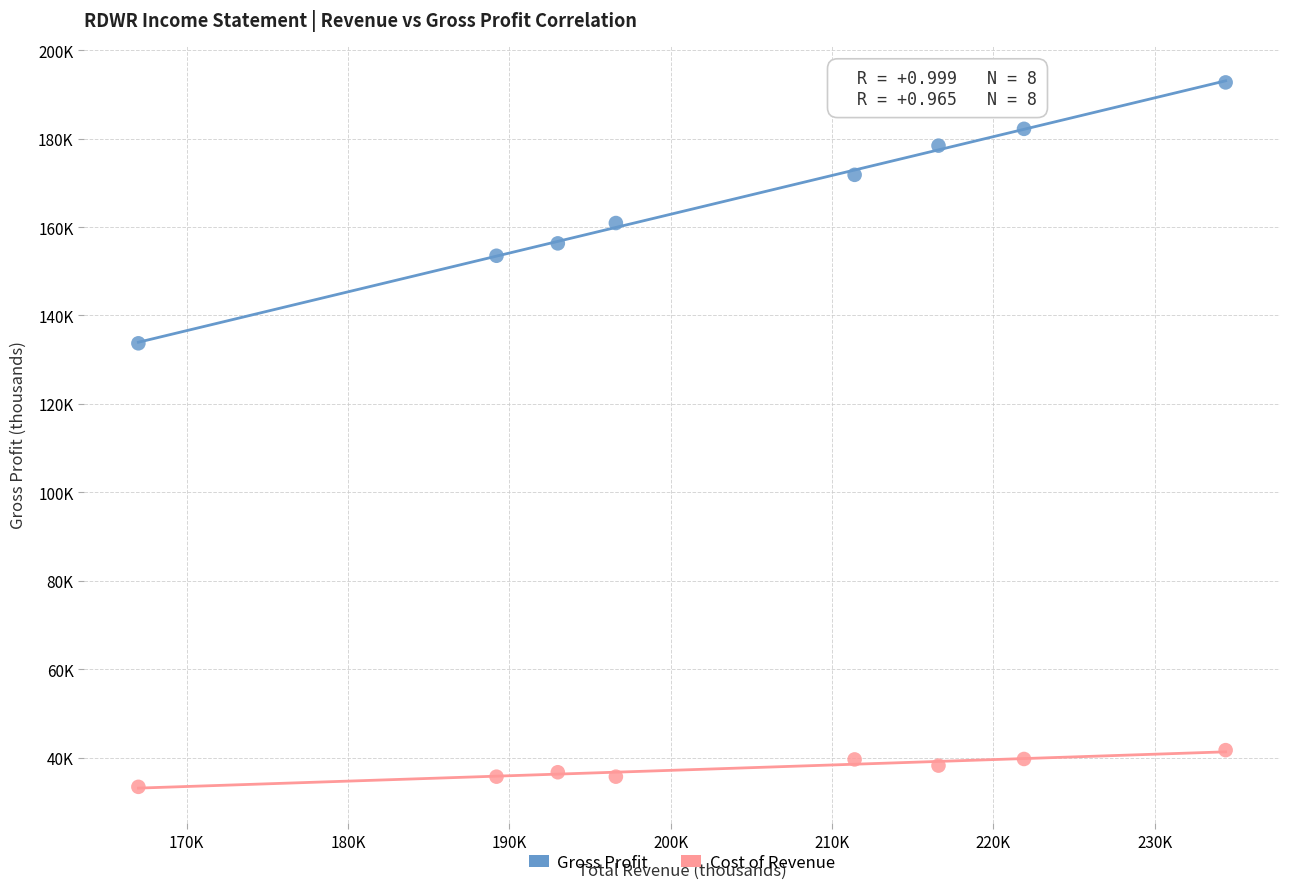

What are all the series names shown in the legend?

Gross Profit, Cost of Revenue